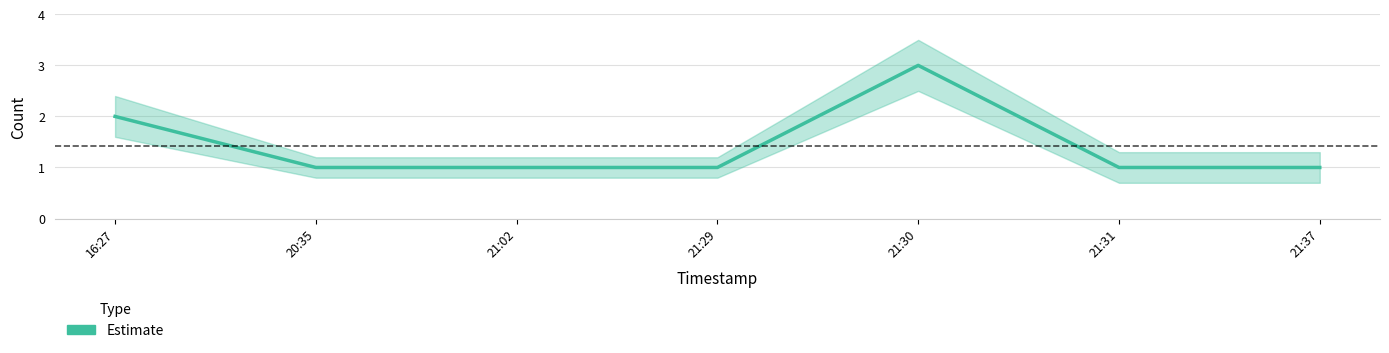

Between 20:35 and 21:30, which is larger?

21:30